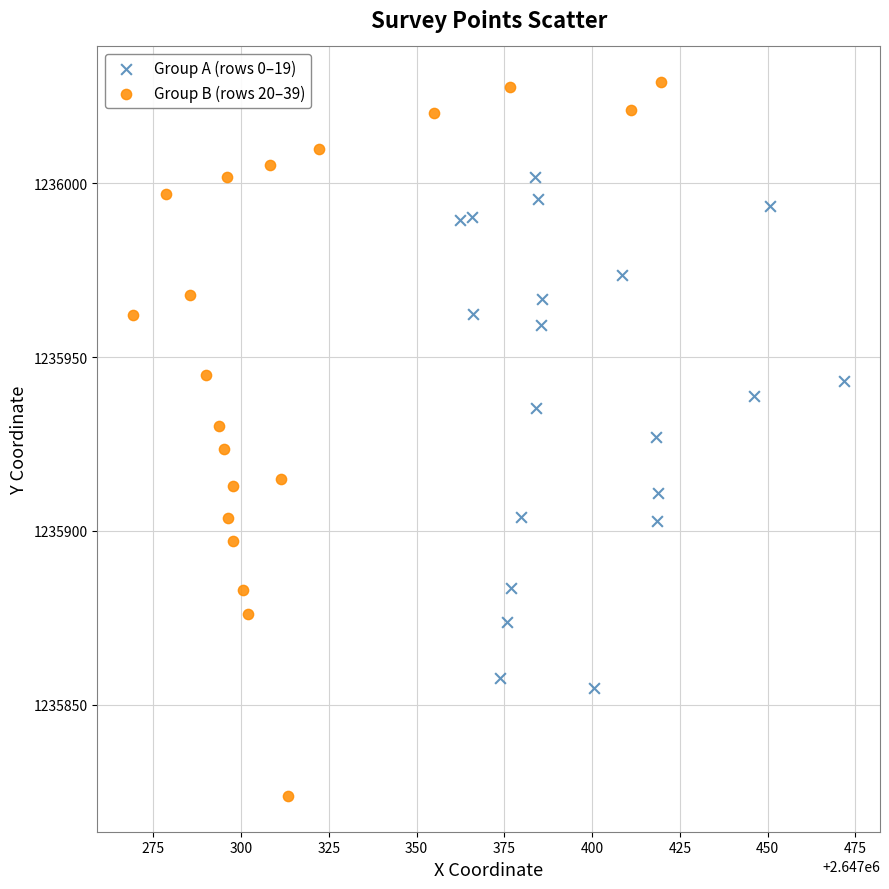

What are all the series names shown in the legend?

Group A (rows 0–19), Group B (rows 20–39)